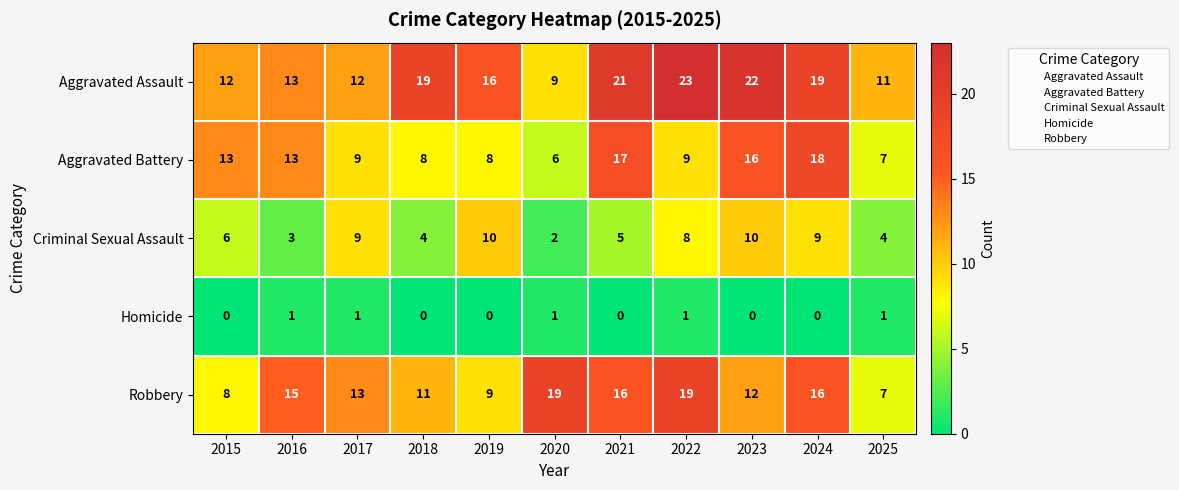

How many Criminal Sexual Assault values are between 4 and 9?

7